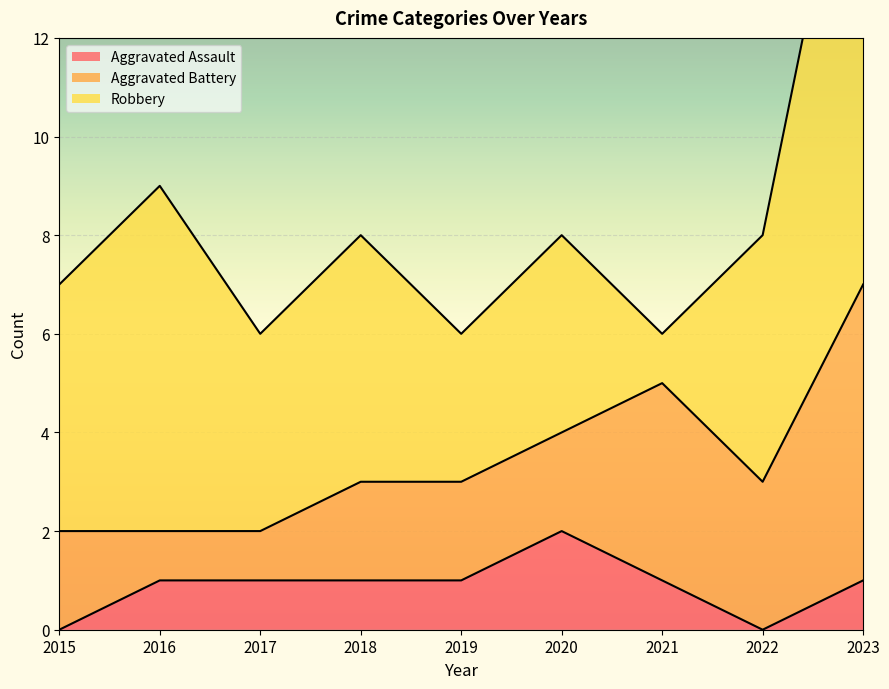

Count the number of data series in this chart.

3